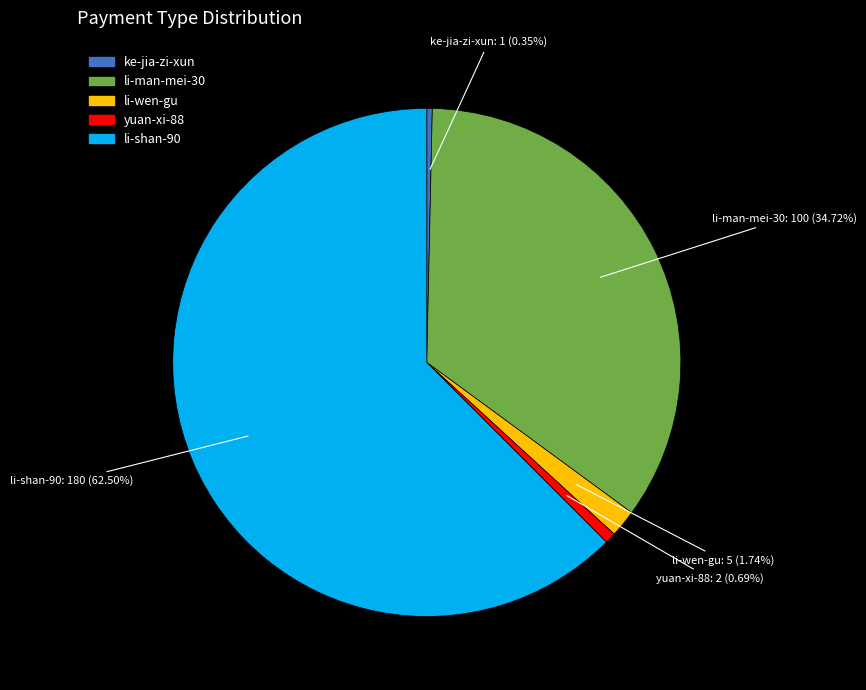

Count the number of slices in the pie.

5